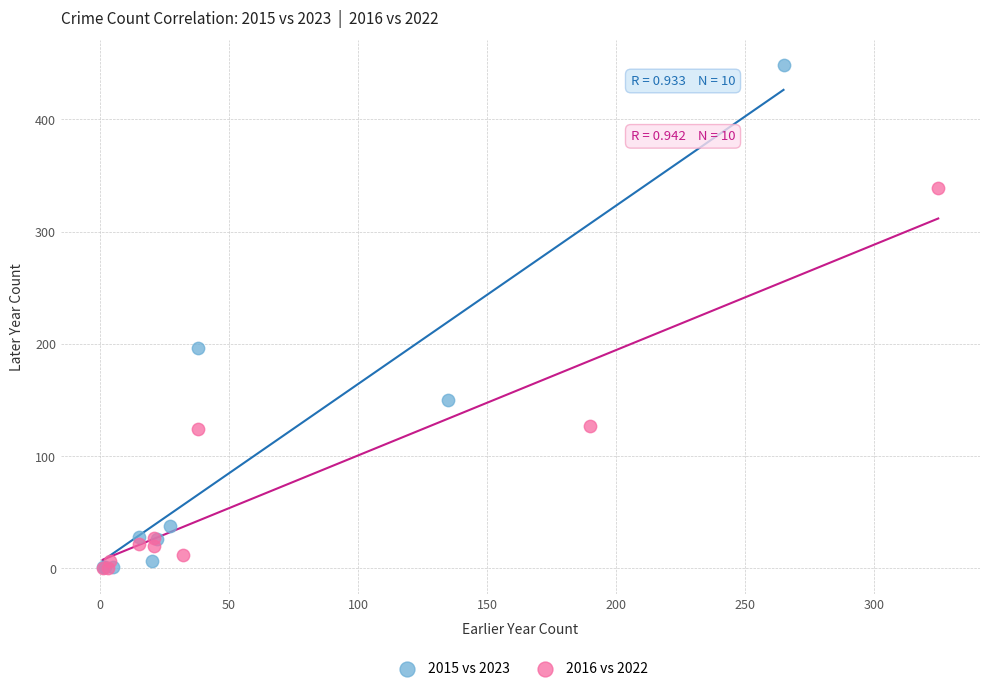

Which series has the largest Y range (max minus min)?

2015 vs 2023